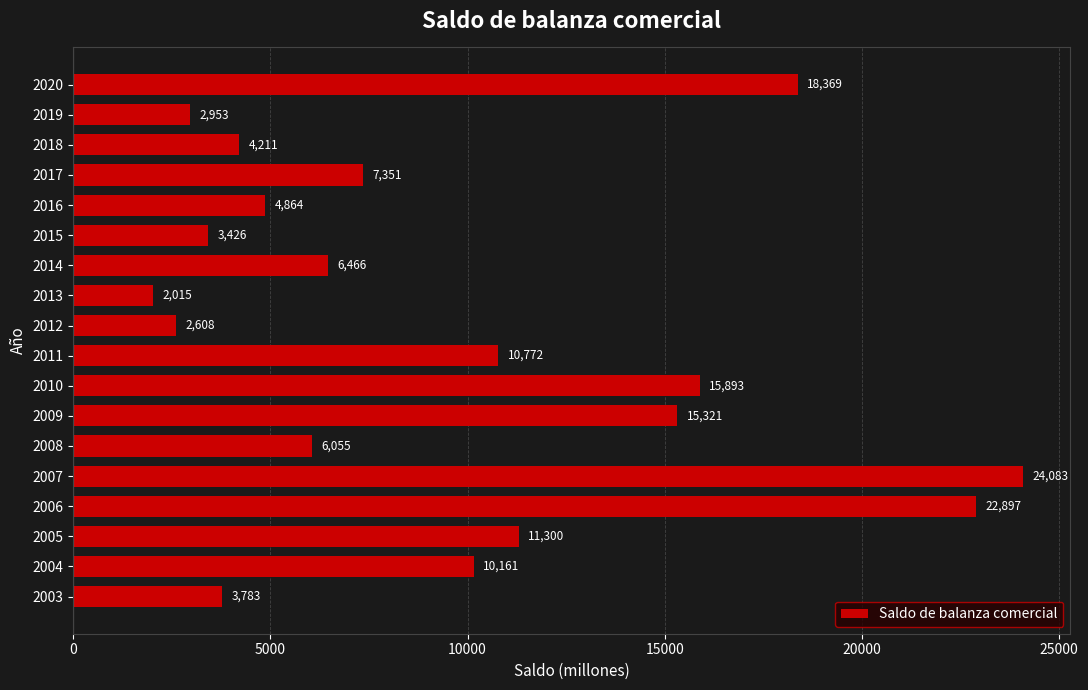

Rank the categories by value from highest to lowest.

2007, 2006, 2020, 2010, 2009, 2005, 2011, 2004, 2017, 2014, 2008, 2016, 2018, 2003, 2015, 2019, 2012, 2013